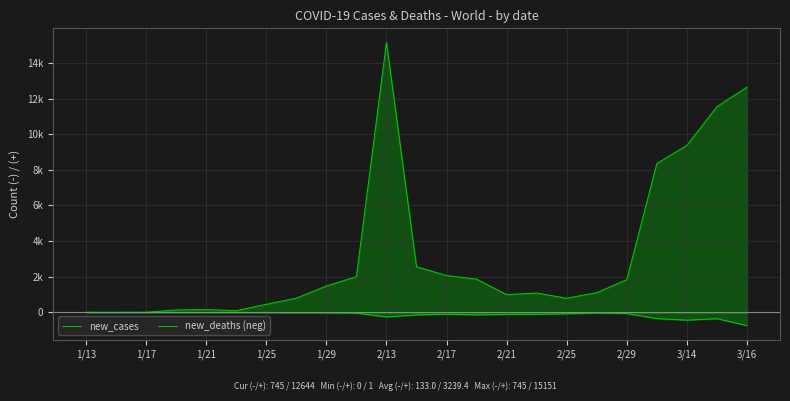

Reading left to right, transcribe all the data shown in this chart.

new_cases: 1	1	5	136	153	97	453	797	1480	2003	15151	2560	2067	1864	996	1085	793	1106	1838	8355	9375	11547	12644
new_deaths (neg): 0	-1	0	-1	-3	0	-15	-25	-26	-43	-255	-144	-106	-139	-119	-112	-79	-38	-64	-351	-438	-354	-745